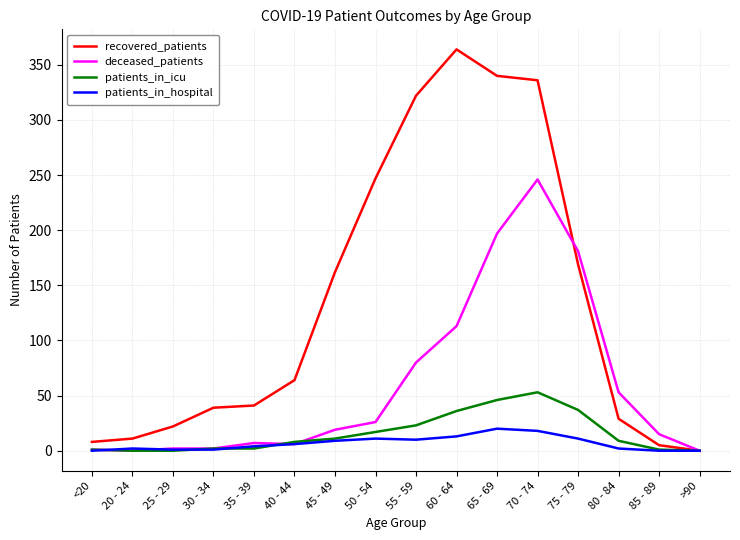

What is the difference between the maximum and minimum values in the recovered_patients series?

364